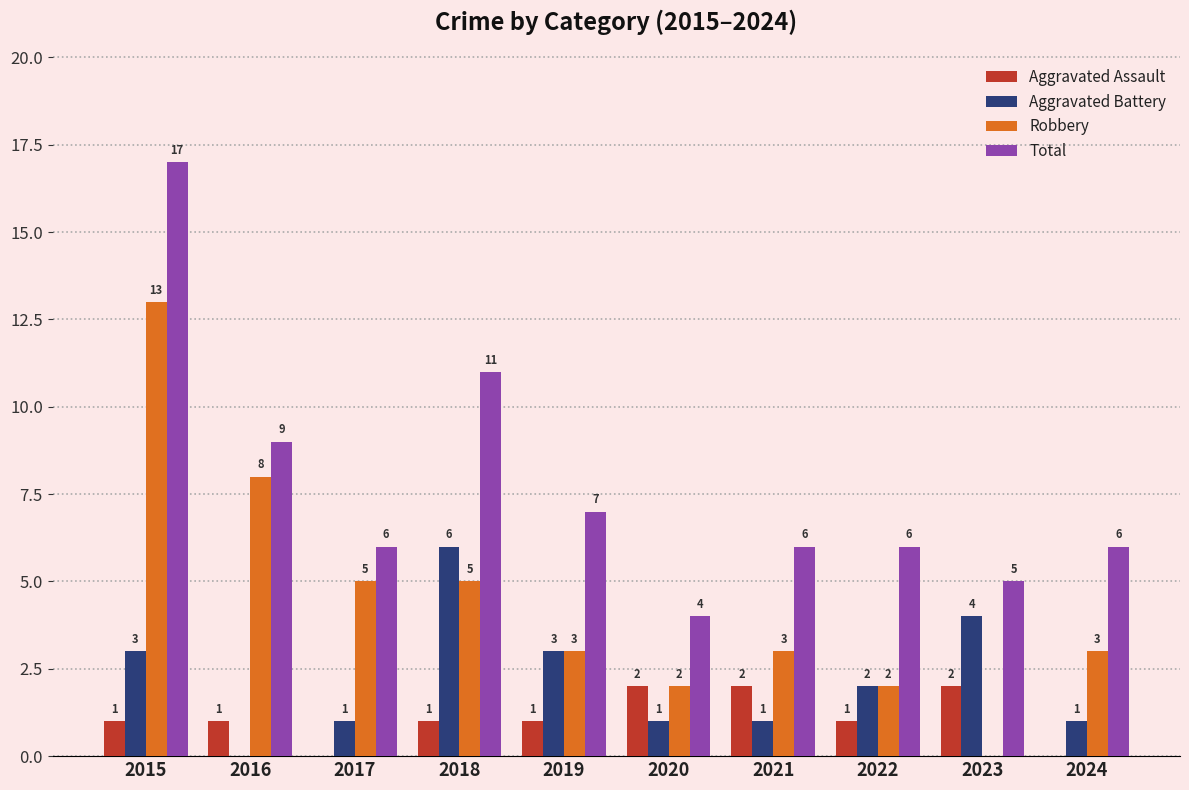

The value of Total at 2019 is 3. True or false?

False